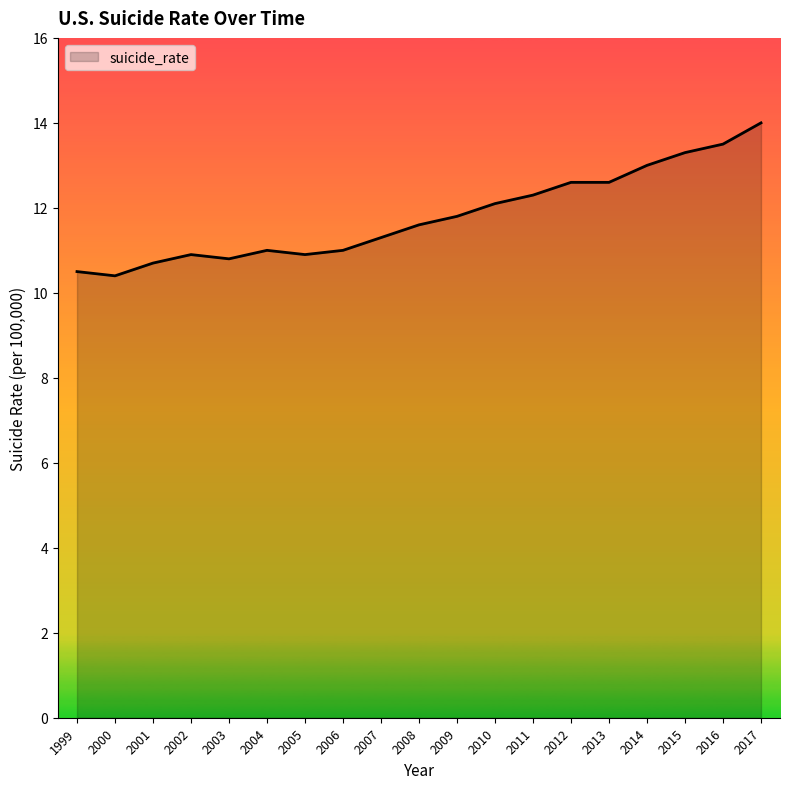

True or false: the data shows 12.6 at 2012.

True